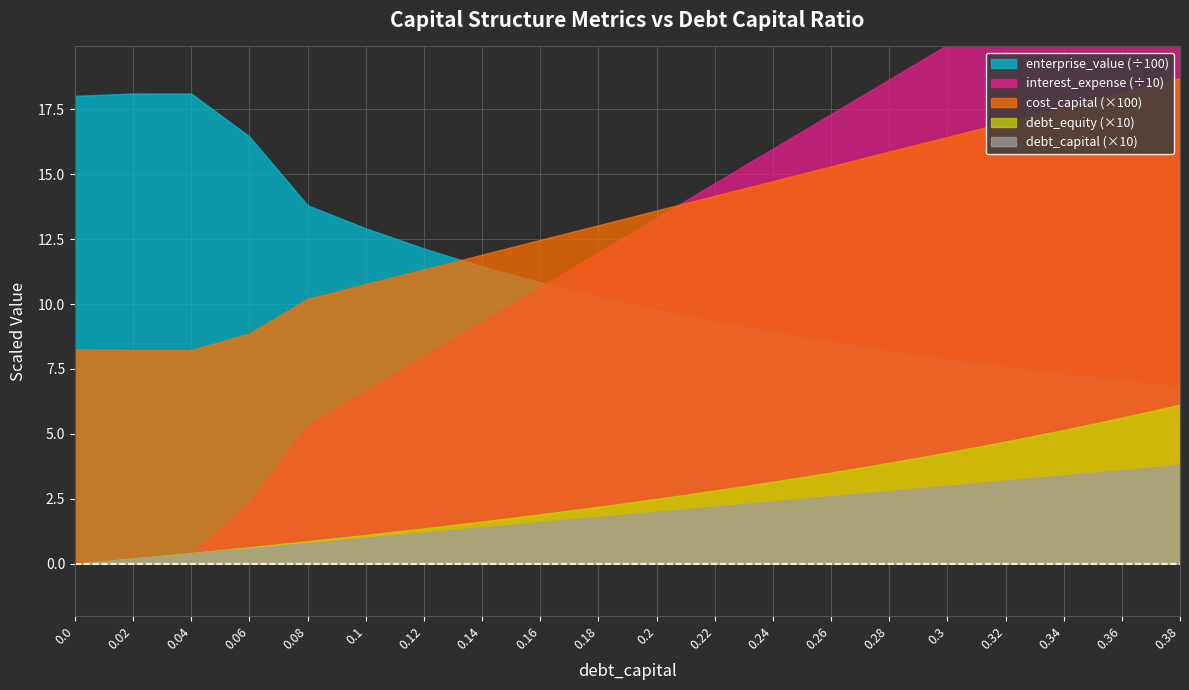

At how many categories does at least one series exceed 1247?

6